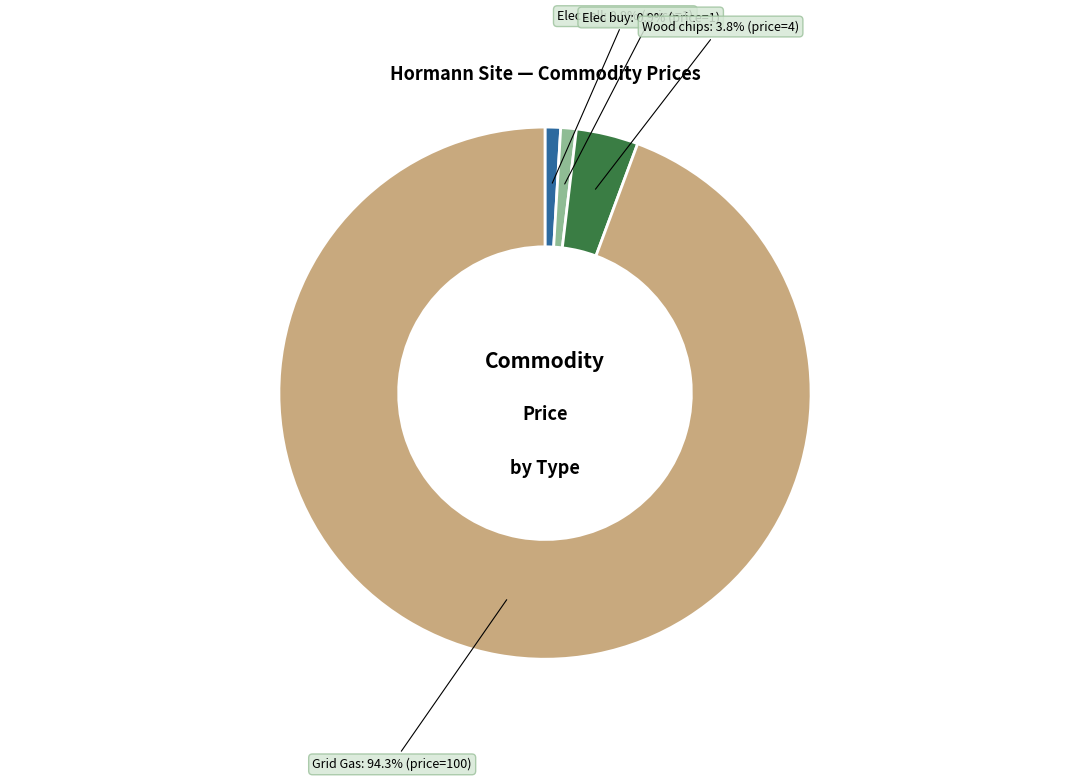

To the nearest percent, what percentage of the pie is Elec sell?

1%